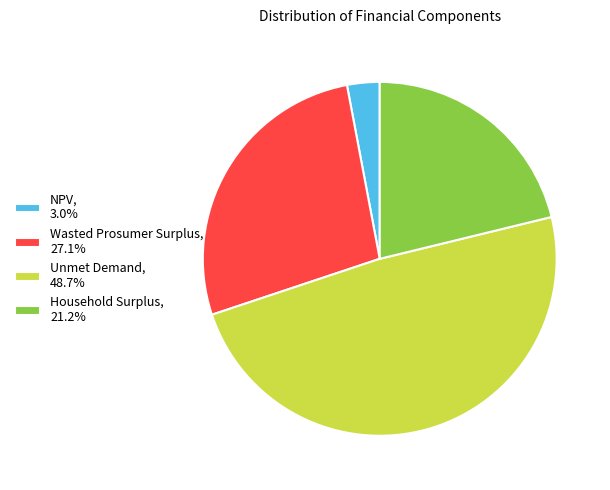

Do Unmet Demand and Wasted Prosumer Surplus together represent more than half of the pie?

Yes